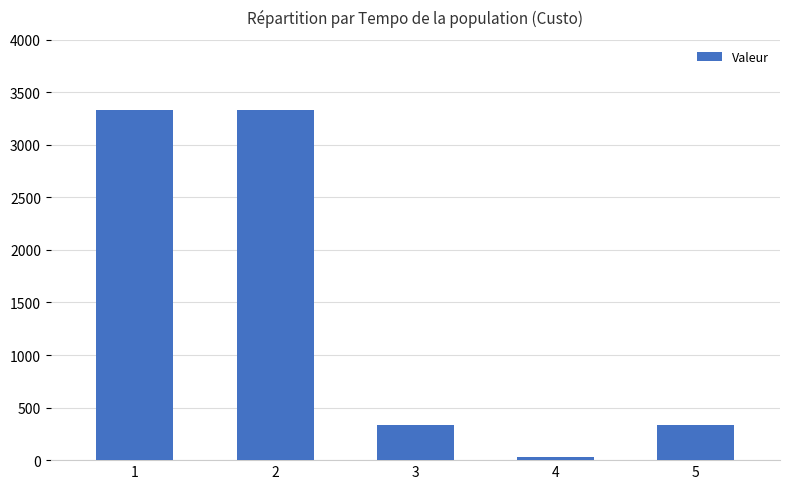

Which has a higher value, 2 or 5?

2